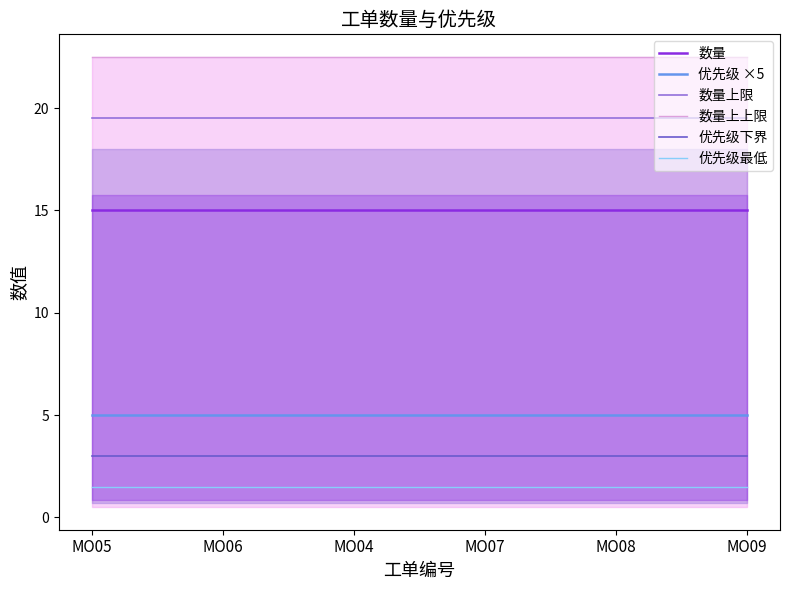

Read the 数量上限 value at MO04.

19.5